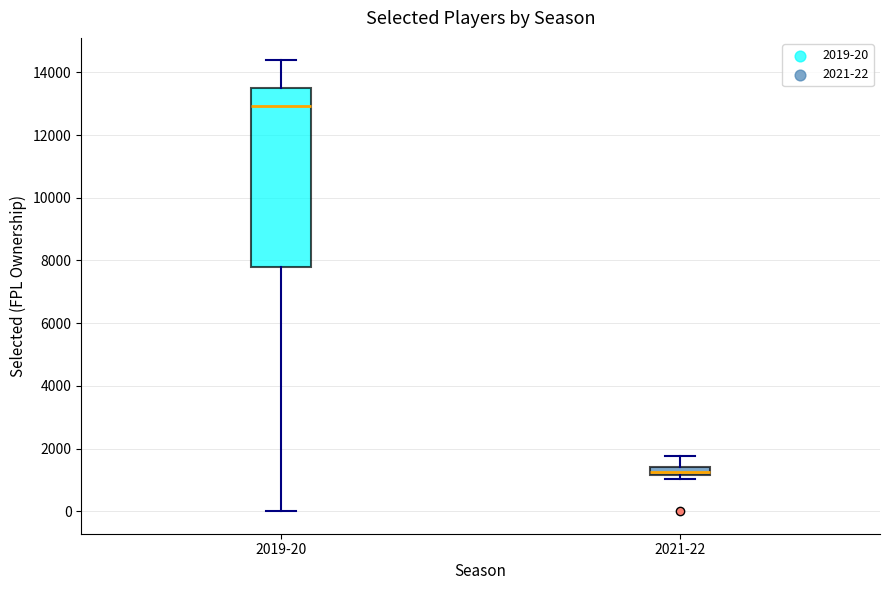

Which box has the lowest median line?

2021-22